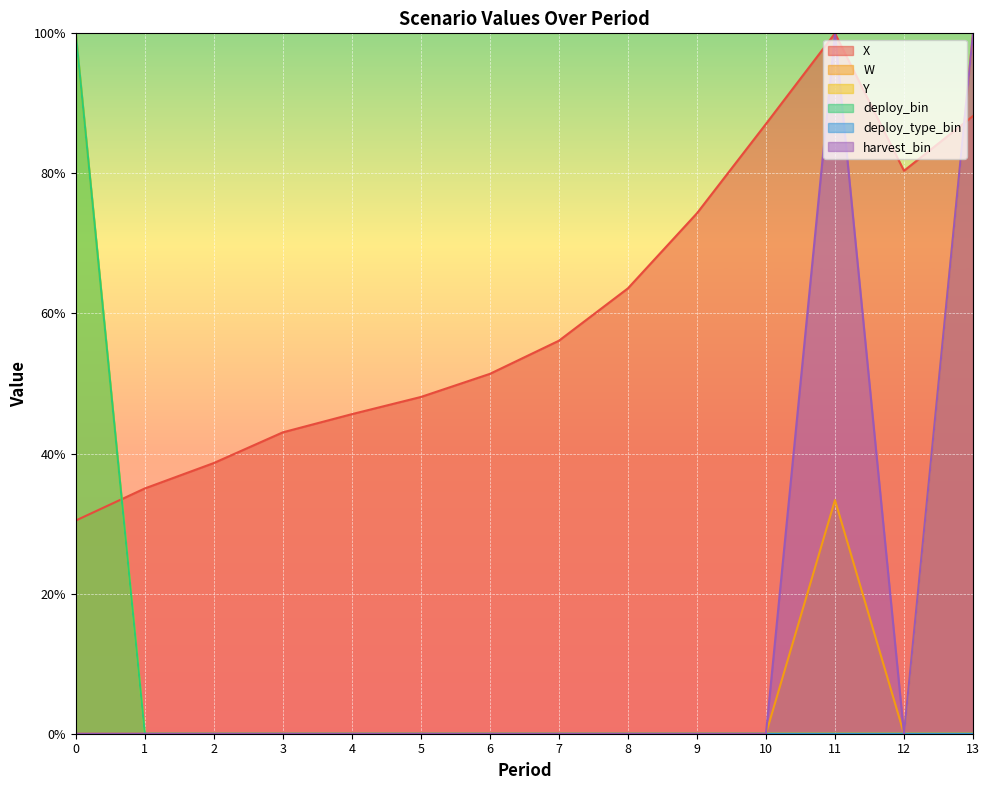

At which category is the sum across all series the highest?

13